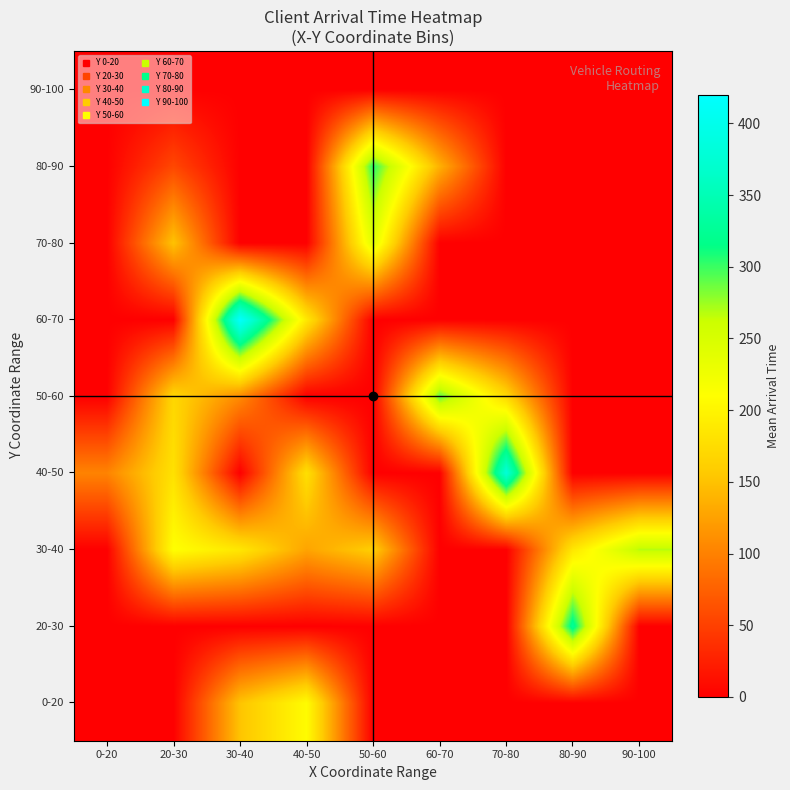

Which has a higher value, 90-100 or 70-80?

90-100